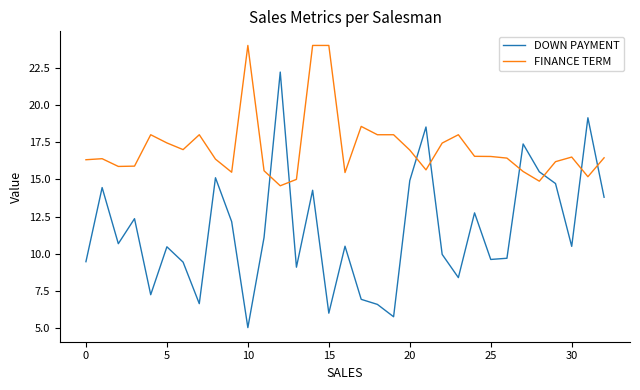

How many intersections are there between DOWN PAYMENT and FINANCE TERM?

8